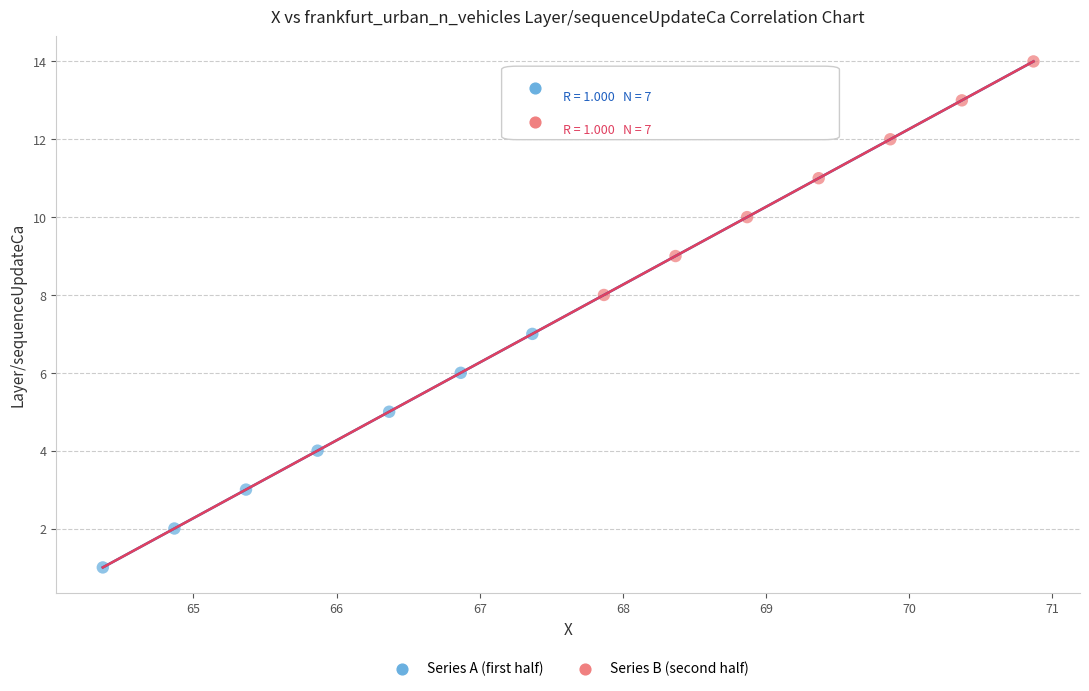

What are all the series names shown in the legend?

Series A (first half), Series B (second half)